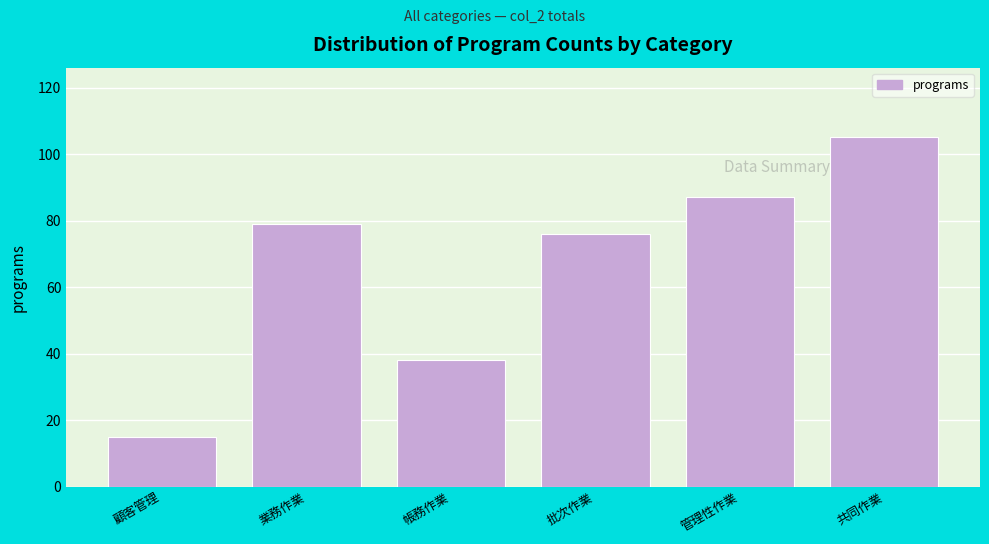

Reading left to right, what are all the values shown in this chart?

顧客管理=15	業務作業=79	帳務作業=38	批次作業=76	管理性作業=87	共同作業=105